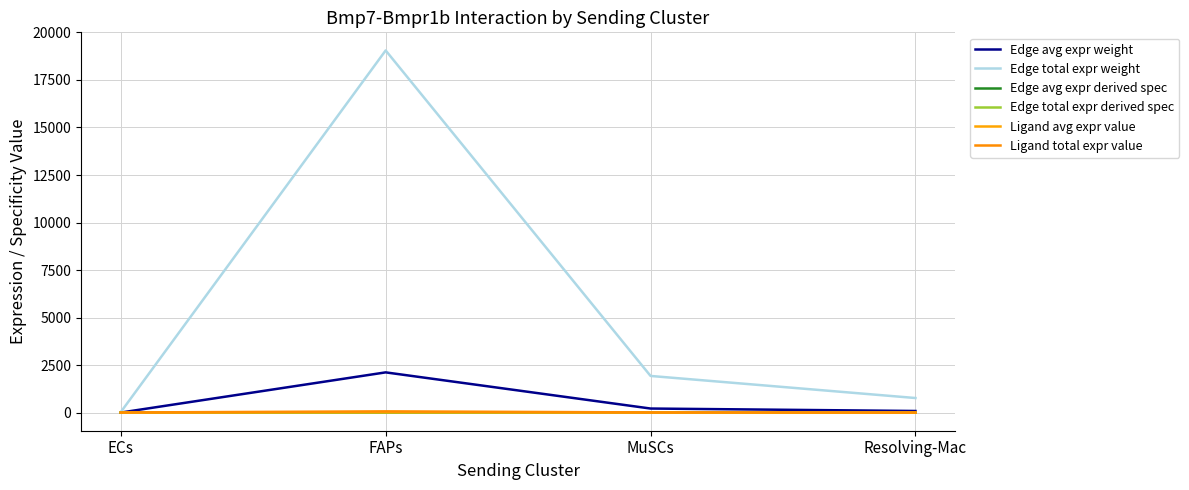

Does the chart have visible grid lines?

Yes